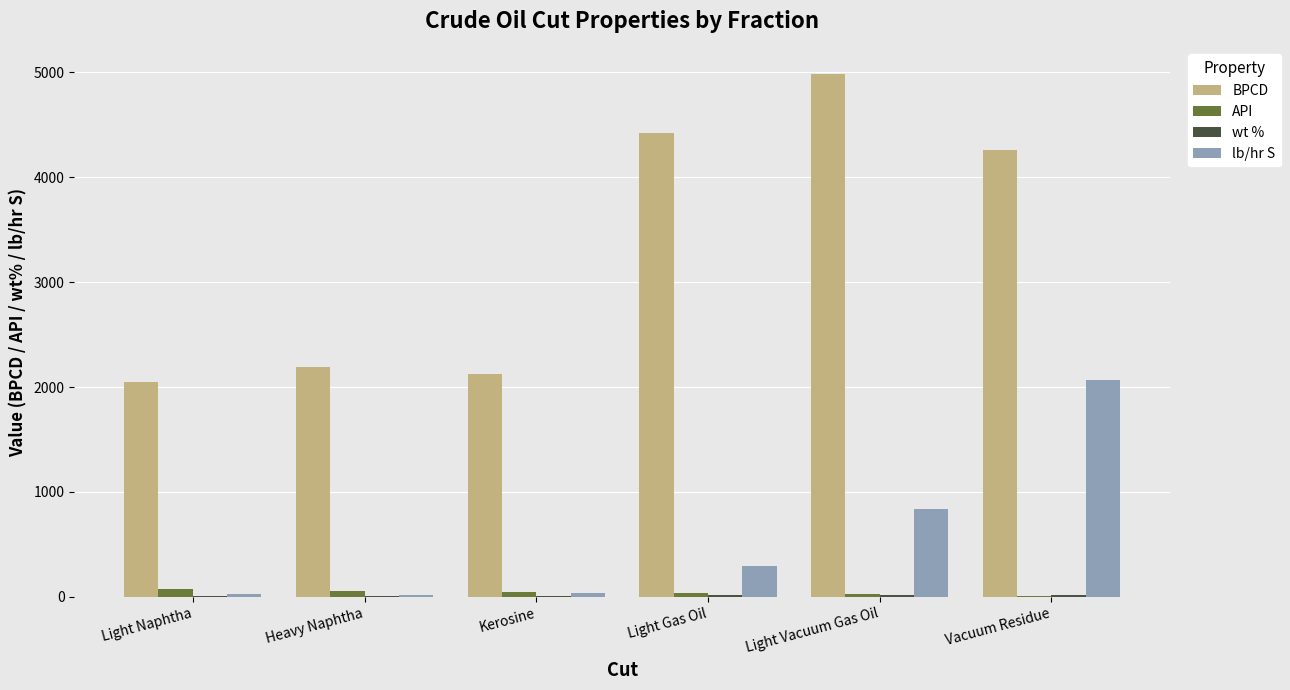

At which category is the sum across all series the highest?

Vacuum Residue